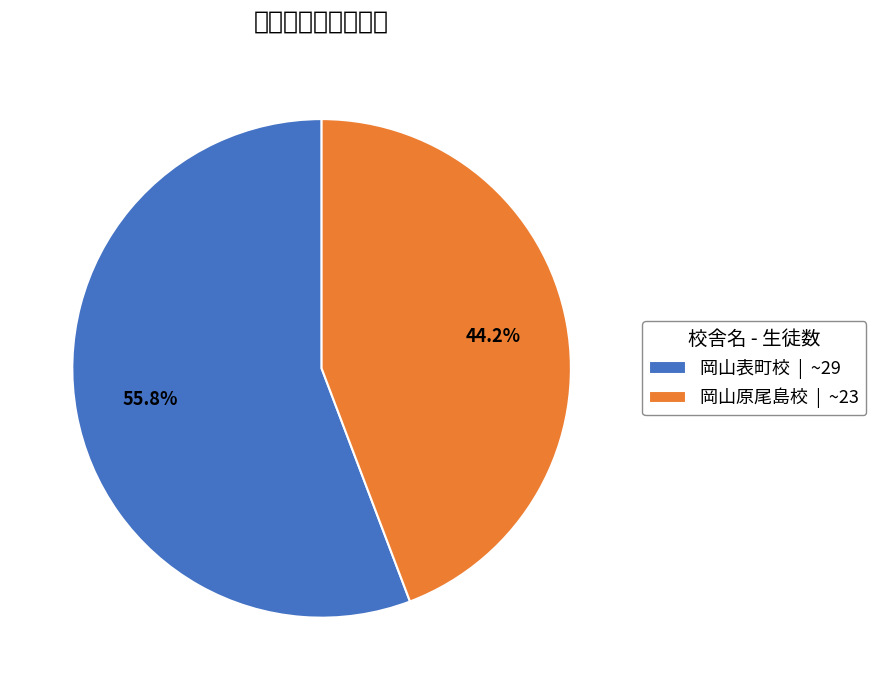

Between 岡山原尾島校 and 岡山表町校, which is larger?

岡山表町校